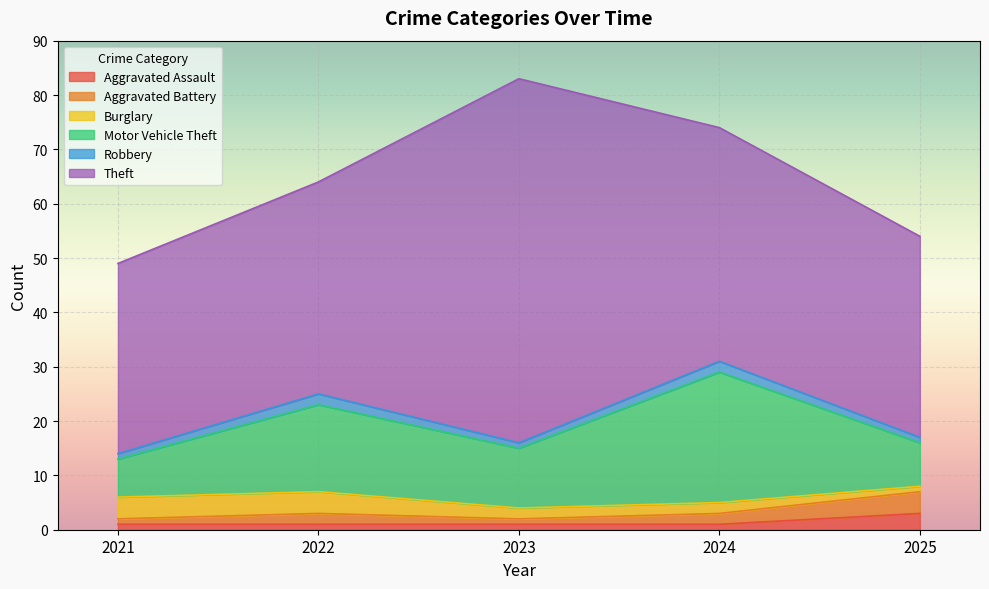

Which series has the largest total across all categories?

Theft